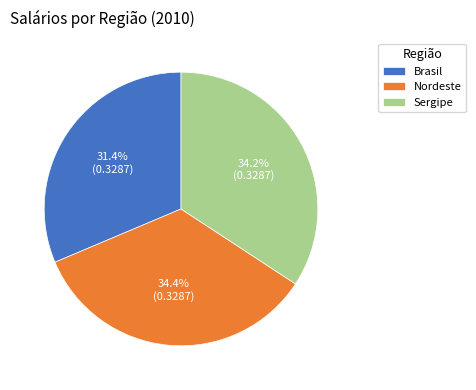

To the nearest percent, what is the average slice percentage?

33%